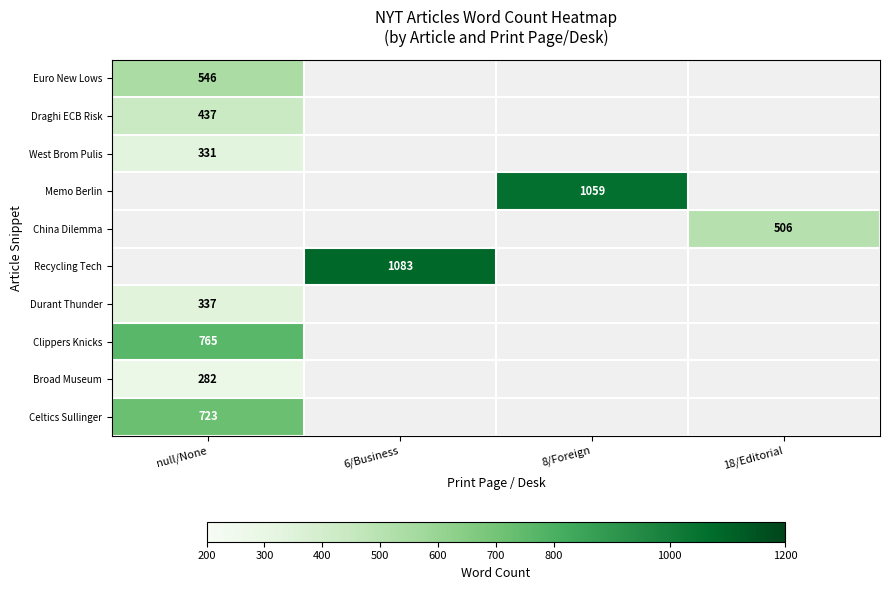

Is it true that Euro New Lows equals 546 at null/None?

True